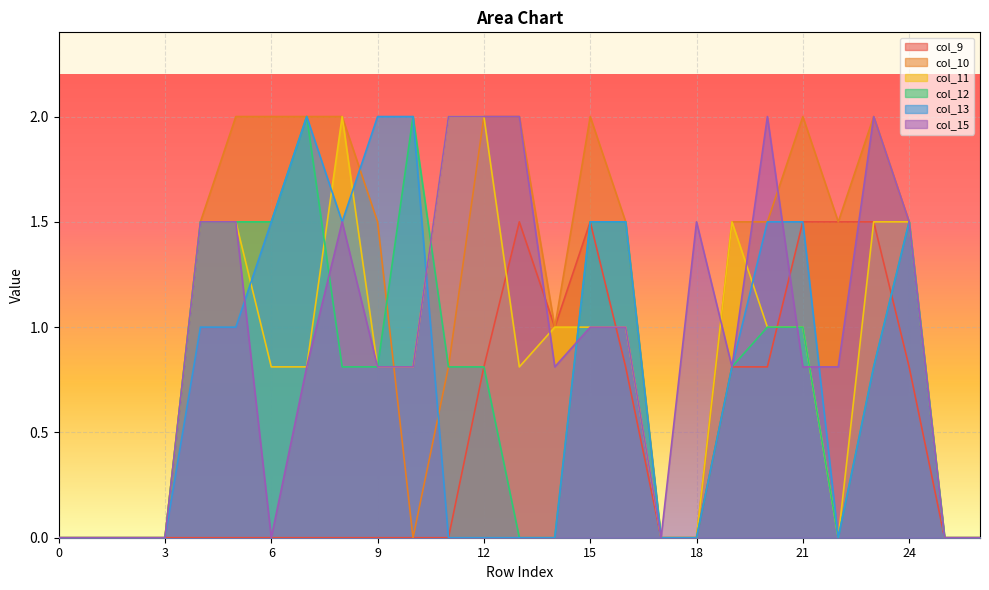

What are all the series names shown in the legend?

col_9, col_10, col_11, col_12, col_13, col_15